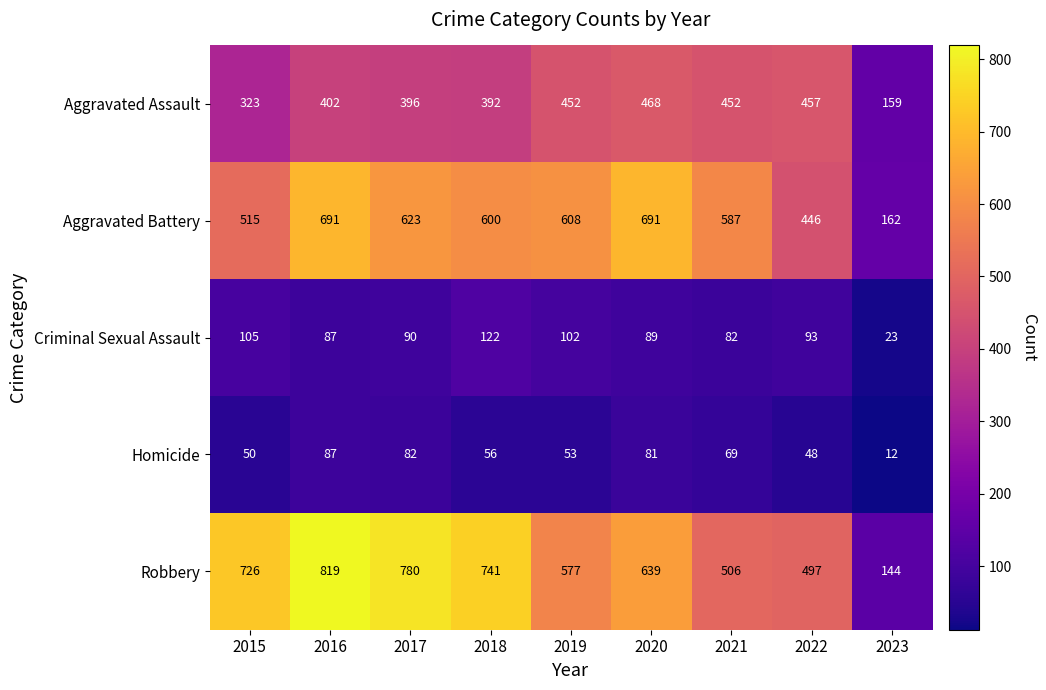

What is the difference between the maximum and minimum values in the Homicide series?

75